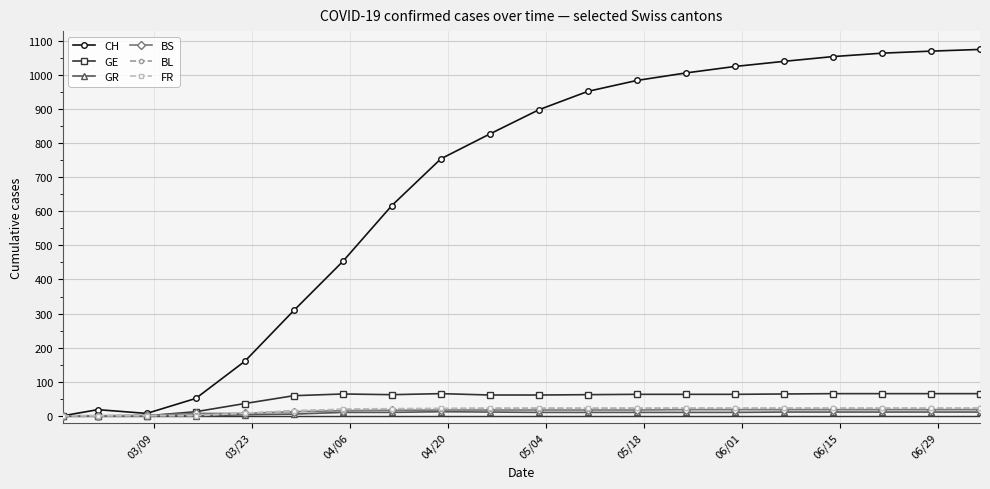

How many lines are shown in the chart?

6